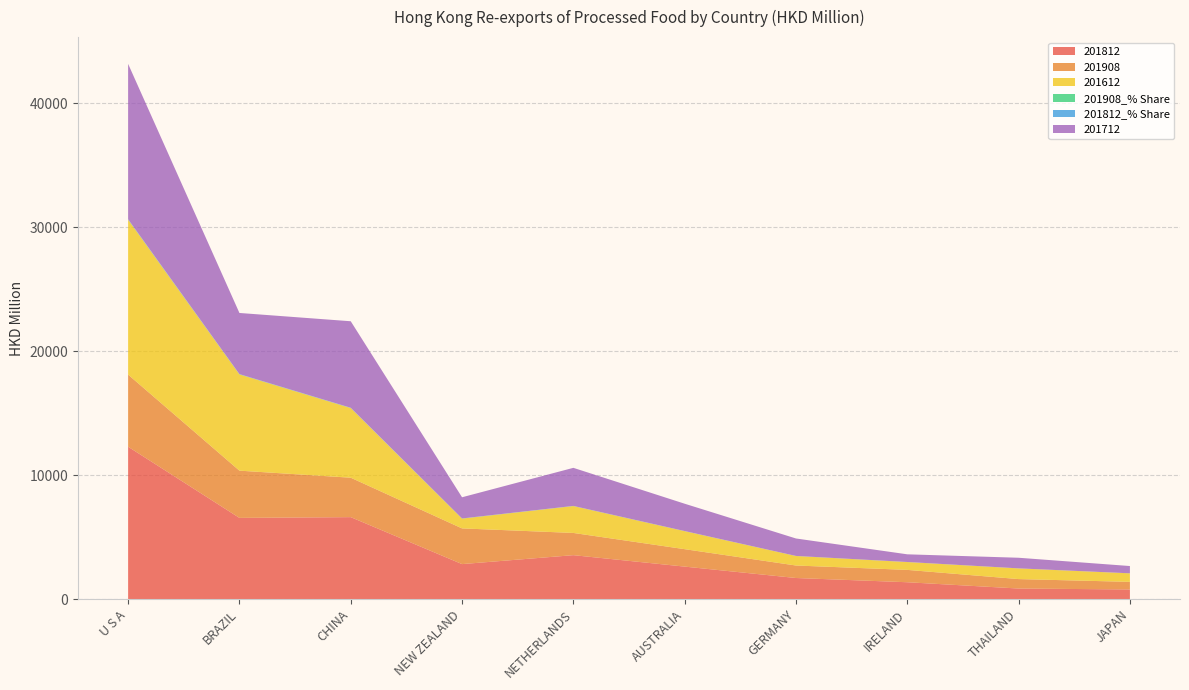

Reading left to right, transcribe all the data shown in this chart.

201812: U S A=12289.9	BRAZIL=6551.2	CHINA=6611.9	NEW ZEALAND=2824.8	NETHERLANDS=3545.3	AUSTRALIA=2622.2	GERMANY=1703.1	IRELAND=1361.8	THAILAND=854.2	JAPAN=779.7
201908: U S A=5815.2	BRAZIL=3809.1	CHINA=3180.2	NEW ZEALAND=2878.9	NETHERLANDS=1792.2	AUSTRALIA=1406.7	GERMANY=1007.8	IRELAND=996.4	THAILAND=762.7	JAPAN=612.7
201612: U S A=12491.2	BRAZIL=7761.7	CHINA=5618.8	NEW ZEALAND=788.6	NETHERLANDS=2167.5	AUSTRALIA=1452.7	GERMANY=766.1	IRELAND=631.7	THAILAND=860.9	JAPAN=687.7
201908_% Share: U S A=19.9	BRAZIL=13.1	CHINA=10.9	NEW ZEALAND=9.9	NETHERLANDS=6.1	AUSTRALIA=4.8	GERMANY=3.5	IRELAND=3.4	THAILAND=2.6	JAPAN=2.1
201812_% Share: U S A=22.2	BRAZIL=11.8	CHINA=12.0	NEW ZEALAND=5.1	NETHERLANDS=6.4	AUSTRALIA=4.7	GERMANY=3.1	IRELAND=2.5	THAILAND=1.5	JAPAN=1.4
201712: U S A=12525.9	BRAZIL=4929.7	CHINA=6974.8	NEW ZEALAND=1706.9	NETHERLANDS=3070.1	AUSTRALIA=2202.8	GERMANY=1406.8	IRELAND=617.3	THAILAND=854.2	JAPAN=585.2